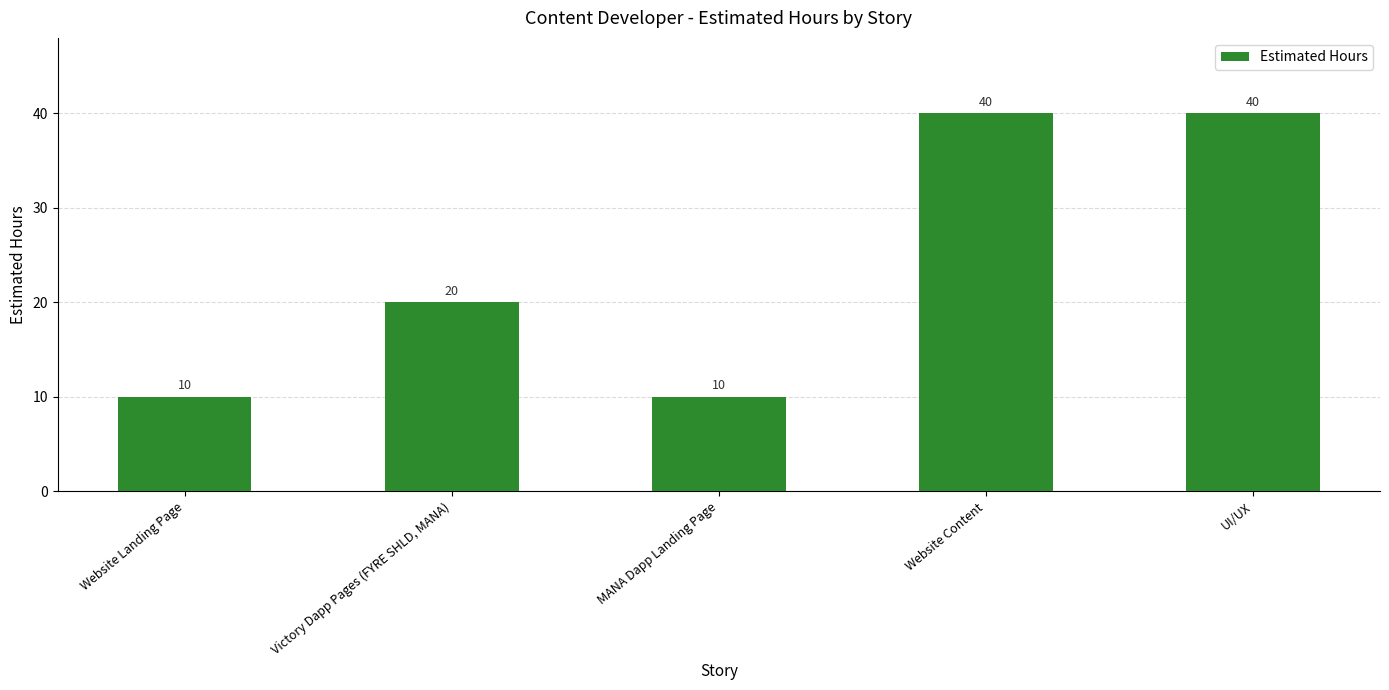

What is the label of the 1st bar from the right?

UI/UX